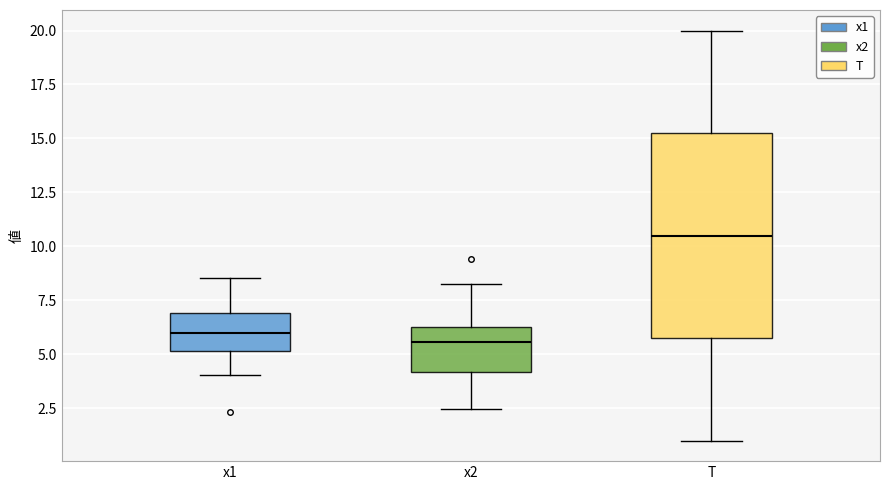

Comparing the boxes themselves (not the whiskers), which one is the tallest?

T